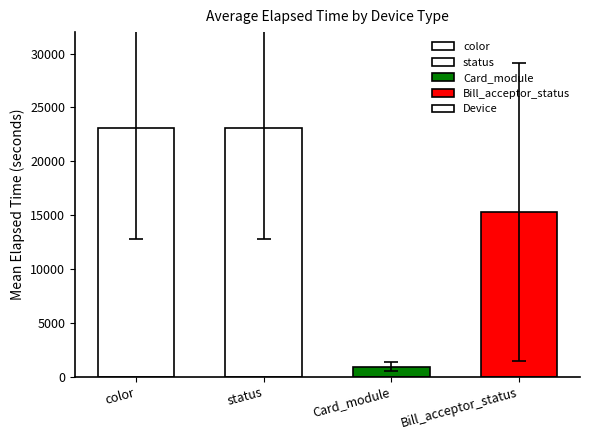

Which label corresponds to the smallest value in the chart?

Card_module